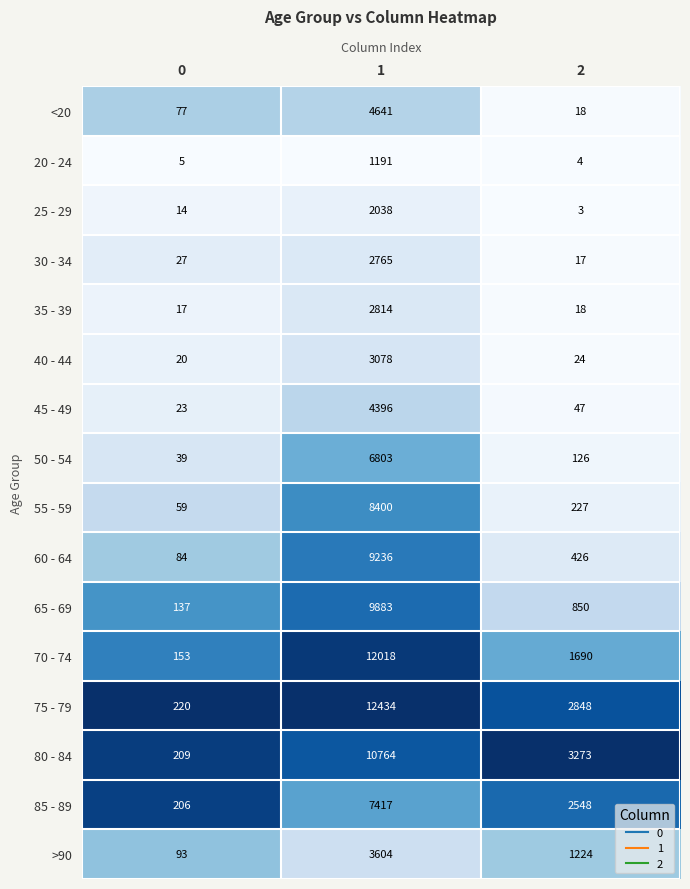

Between 0 and 2, which series saw the biggest shift?

80 - 84